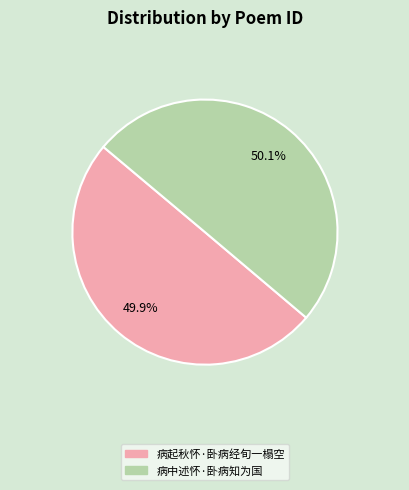

Does any single category account for the majority?

Yes